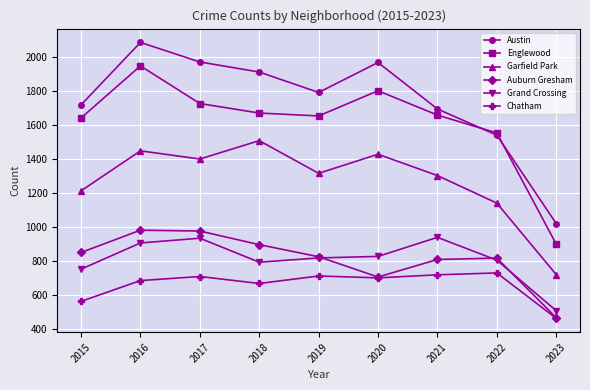

Does the chart display data point markers on the line(s)?

Yes